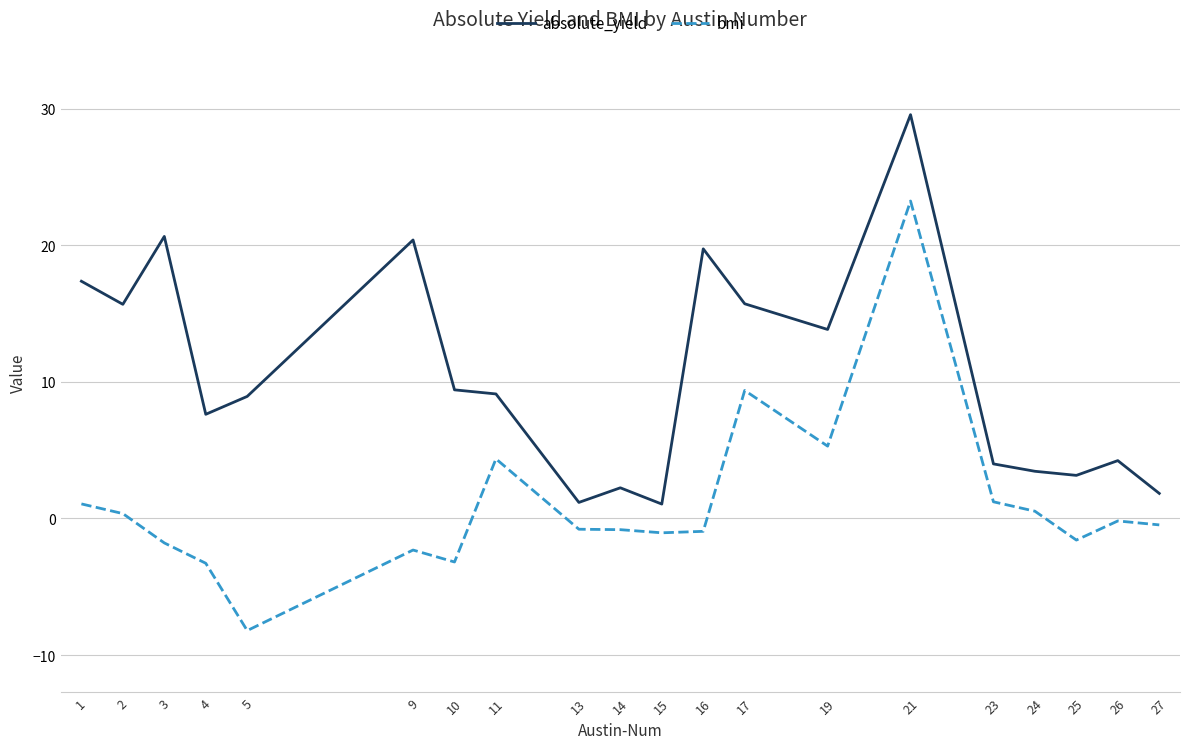

True or false: absolute_yield and bmi intersect in this chart.

False